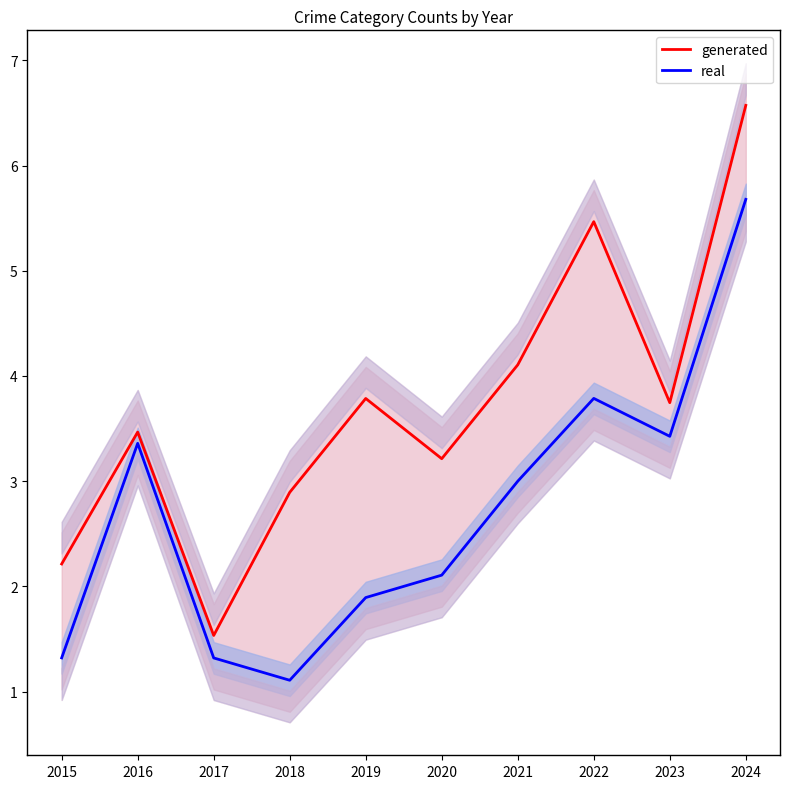

Is the value of generated at 2018 greater than the value of real at 2023?

No